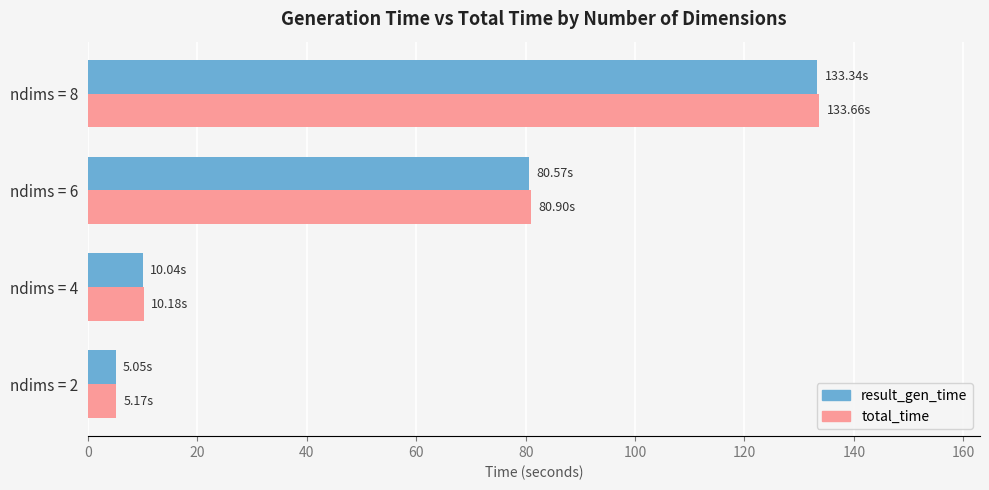

What is the spread (max minus min) of values at ndims = 8?

0.3